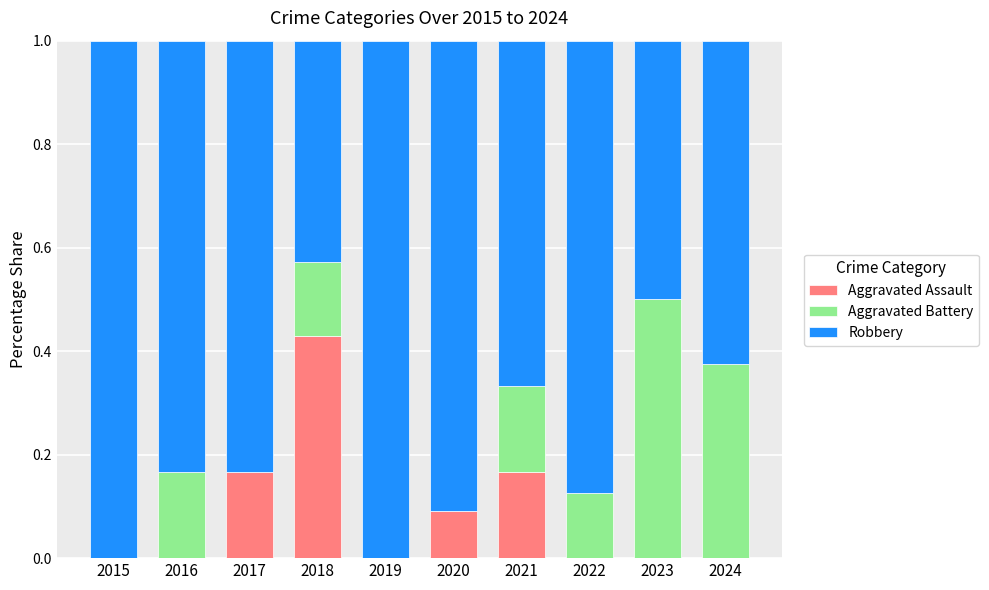

True or false: Aggravated Assault has a value of 0.0 at 2019.

True